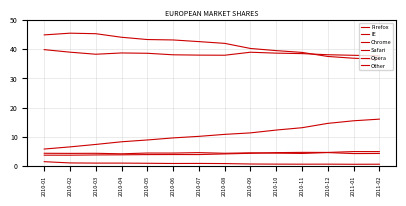

What is the maximum value shown in the chart?

45.5